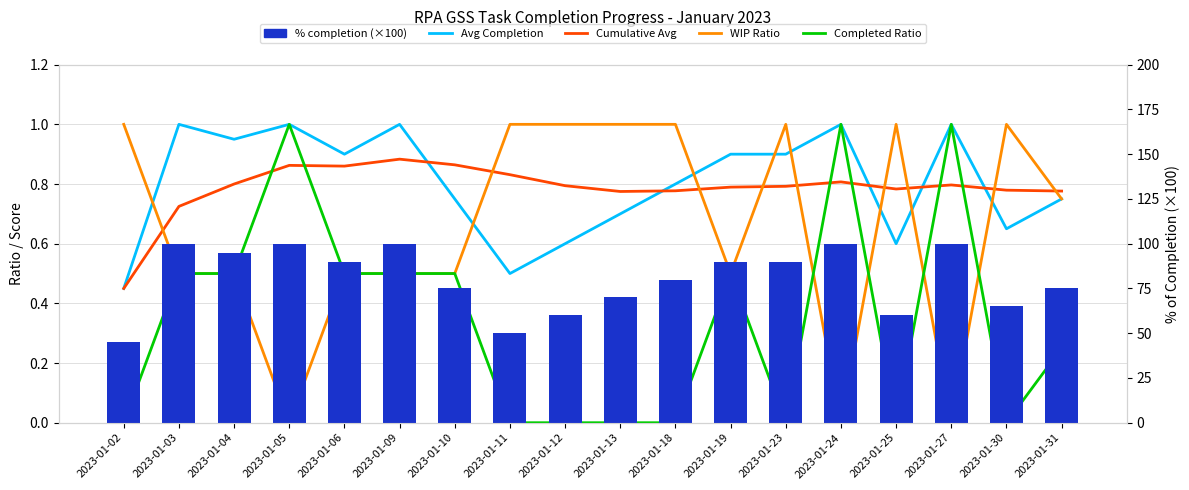

Count the number of categories in the chart.

18